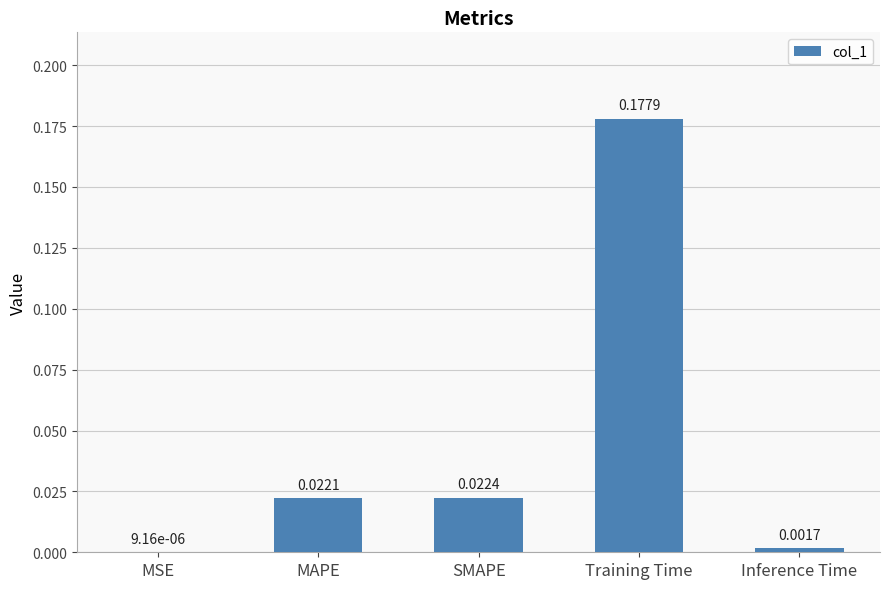

Where is the data nearest to the value 0?

MSE